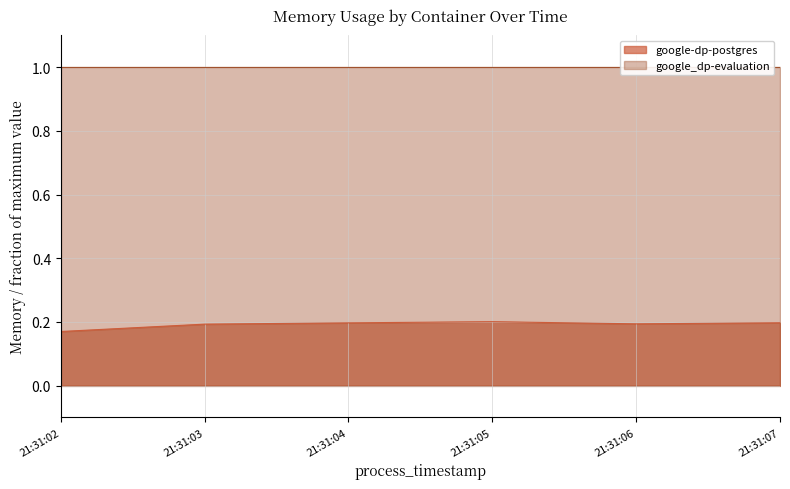

What is the value of the 1st point from the left?

0.2